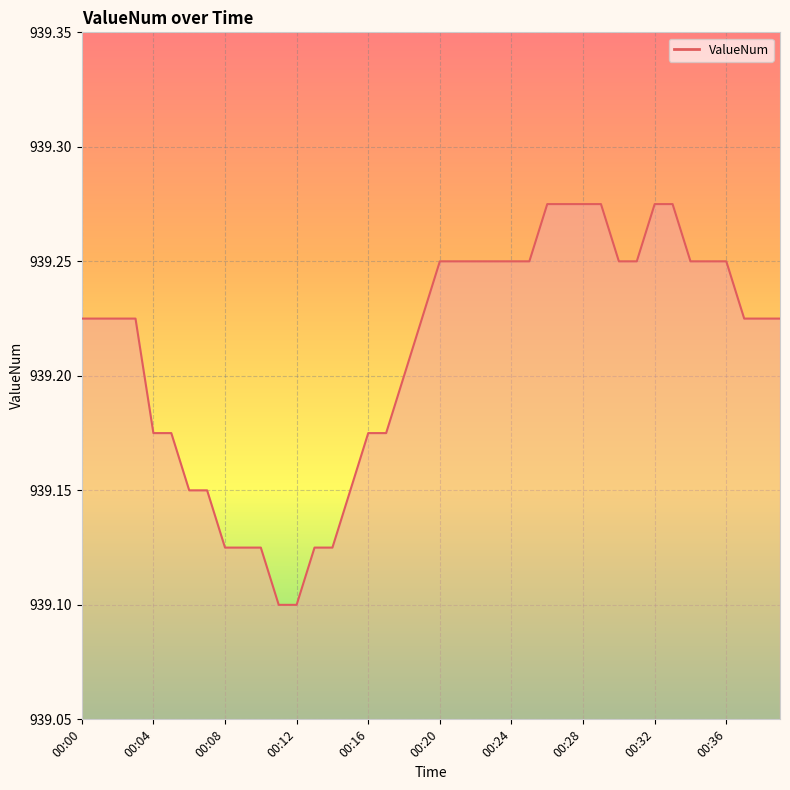

List the labels in order of value, largest first.

00:26, 00:27, 00:28, 00:29, 00:32, 00:33, 00:20, 00:21, 00:22, 00:23, 00:24, 00:25, 00:30, 00:31, 00:34, 00:35, 00:36, 00:00, 00:01, 00:02, 00:03, 00:19, 00:37, 00:38, 00:39, 00:18, 00:04, 00:05, 00:16, 00:17, 00:06, 00:07, 00:15, 00:08, 00:09, 00:10, 00:13, 00:14, 00:11, 00:12